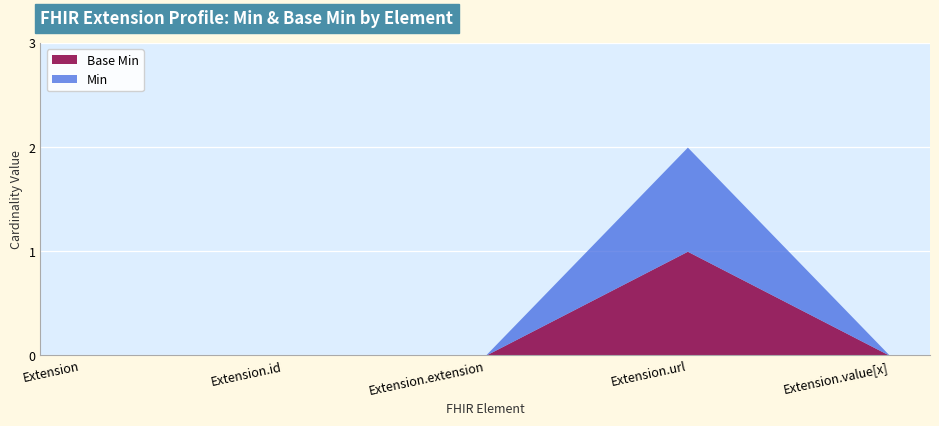

What is the label of the 4th point from the left?

Extension.url